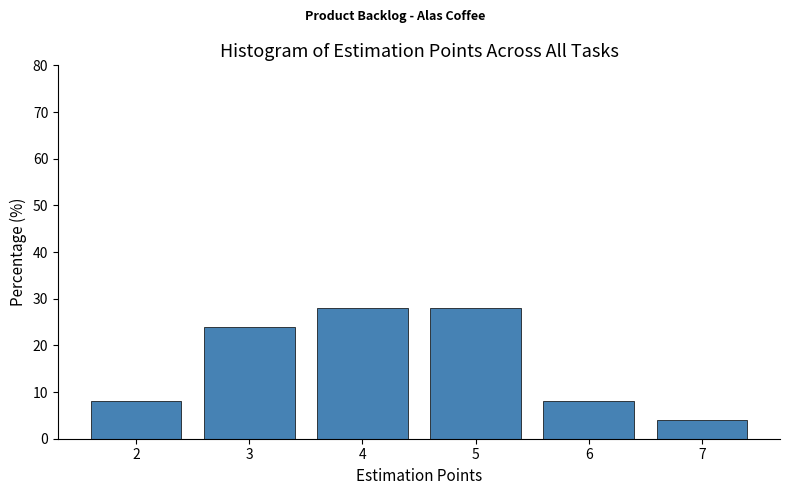

Reading left to right, transcribe this chart: for each bar, give the range it covers on the x-axis and its height. The values are not printed on the chart, so give them approximately, as read against the axis.

1.5 to 2.5: 8
2.5 to 3.5: 24
3.5 to 4.5: 28
4.5 to 5.5: 28
5.5 to 6.5: 8
6.5 to 7.5: 4